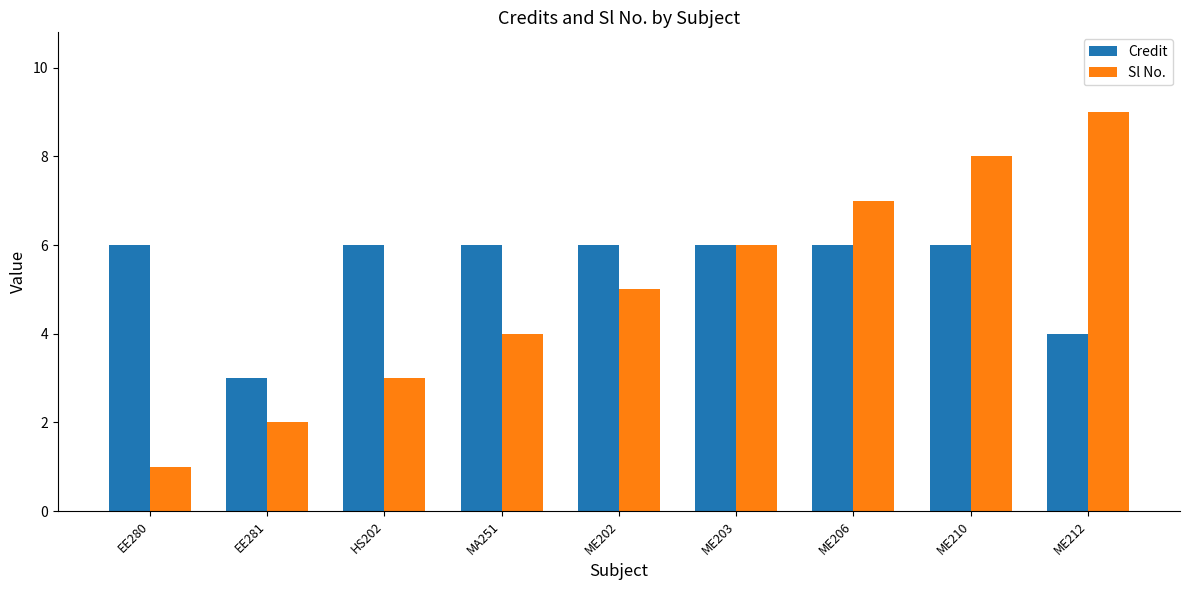

What is the maximum value shown in the chart?

9